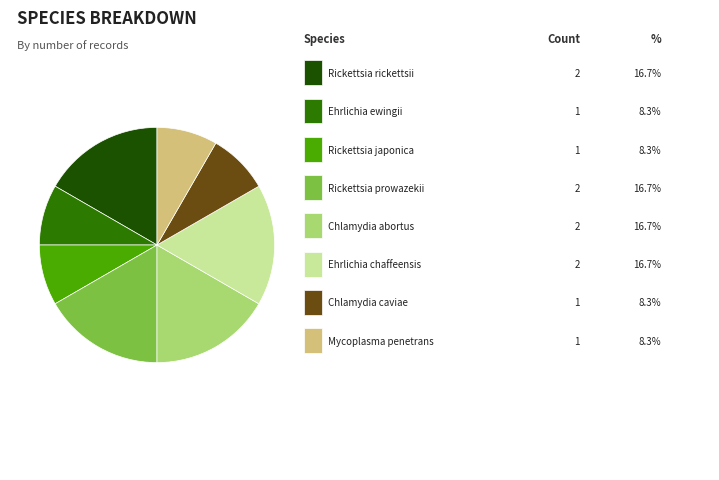

Does any single category account for the majority?

No